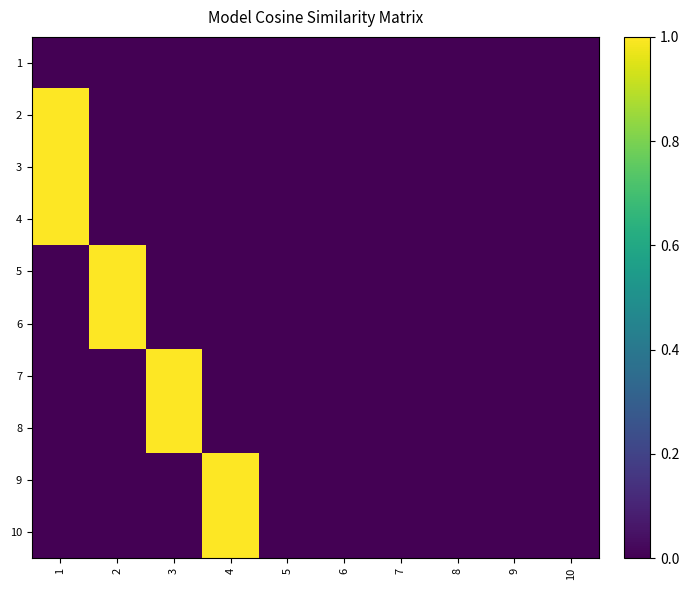

At which category is the sum across all series the highest?

1